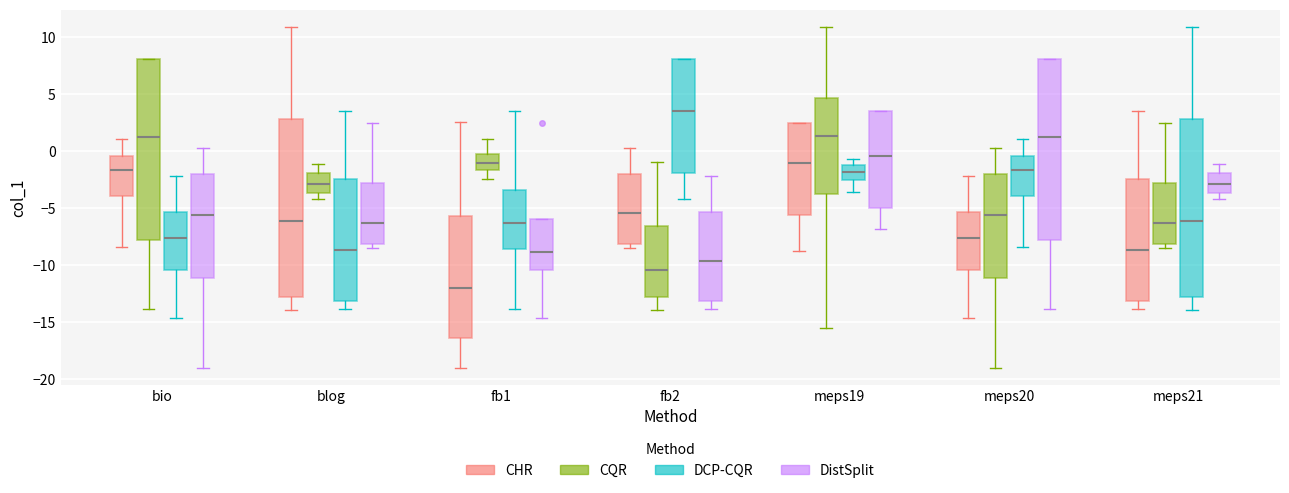

Reading left to right, read every box against the y-axis: the position of its median line, the range the box covers, and the ends of its whiskers. The values are not printed on the chart, so give them approximately, as read against the axis.

bio (CHR): median -1.5, box -4.0 to -0.5, whiskers -8.5 to 1.0
bio (CQR): median 1.0, box -7.5 to 8.0, whiskers -14.0 to 8.0
bio (DCP-CQR): median -7.5, box -10.5 to -5.5, whiskers -14.5 to -2.0
bio (DistSplit): median -5.5, box -11.0 to -2.0, whiskers -19.0 to 0.5
blog (CHR): median -6.0, box -13.0 to 3.0, whiskers -14.0 to 11.0
blog (CQR): median -3.0, box -3.5 to -2.0, whiskers -4.0 to -1.0
blog (DCP-CQR): median -8.5, box -13.0 to -2.5, whiskers -14.0 to 3.5
blog (DistSplit): median -6.5, box -8.0 to -3.0, whiskers -8.5 to 2.5
fb1 (CHR): median -12.0, box -16.5 to -5.5, whiskers -19.0 to 2.5
fb1 (CQR): median -1.0, box -1.5 to 0.0, whiskers -2.5 to 1.0
fb1 (DCP-CQR): median -6.0, box -8.5 to -3.5, whiskers -14.0 to 3.5
fb1 (DistSplit): median -9.0, box -10.5 to -6.0, whiskers -14.5 to -6.0
fb2 (CHR): median -5.5, box -8.0 to -2.0, whiskers -8.5 to 0.5
fb2 (CQR): median -10.5, box -13.0 to -6.5, whiskers -14.0 to -1.0
fb2 (DCP-CQR): median 3.5, box -2.0 to 8.0, whiskers -4.0 to 8.0
fb2 (DistSplit): median -9.5, box -13.0 to -5.5, whiskers -14.0 to -2.0
meps19 (CHR): median -1.0, box -5.5 to 2.5, whiskers -8.5 to 2.5
meps19 (CQR): median 1.5, box -4.0 to 4.5, whiskers -15.5 to 11.0
meps19 (DCP-CQR): median -2.0, box -2.5 to -1.0, whiskers -3.5 to -0.5
meps19 (DistSplit): median -0.5, box -5.0 to 3.5, whiskers -7.0 to 3.5
meps20 (CHR): median -7.5, box -10.5 to -5.5, whiskers -14.5 to -2.0
meps20 (CQR): median -5.5, box -11.0 to -2.0, whiskers -19.0 to 0.5
meps20 (DCP-CQR): median -1.5, box -4.0 to -0.5, whiskers -8.5 to 1.0
meps20 (DistSplit): median 1.0, box -7.5 to 8.0, whiskers -14.0 to 8.0
meps21 (CHR): median -8.5, box -13.0 to -2.5, whiskers -14.0 to 3.5
meps21 (CQR): median -6.5, box -8.0 to -3.0, whiskers -8.5 to 2.5
meps21 (DCP-CQR): median -6.0, box -13.0 to 3.0, whiskers -14.0 to 11.0
meps21 (DistSplit): median -3.0, box -3.5 to -2.0, whiskers -4.0 to -1.0